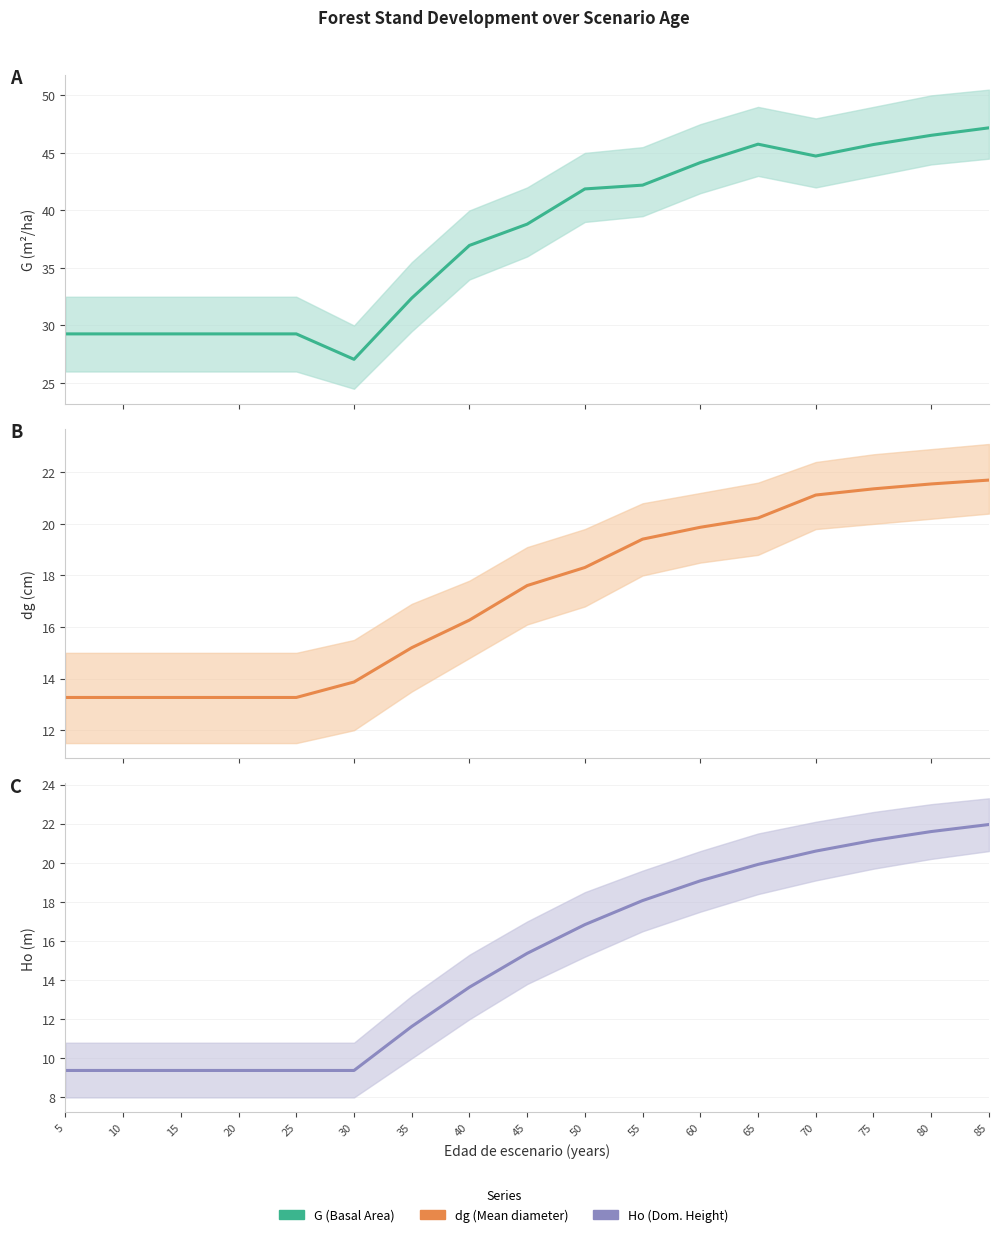

What is the value of the Dominant Height (Ho) point at the 10th from the left?

16.8